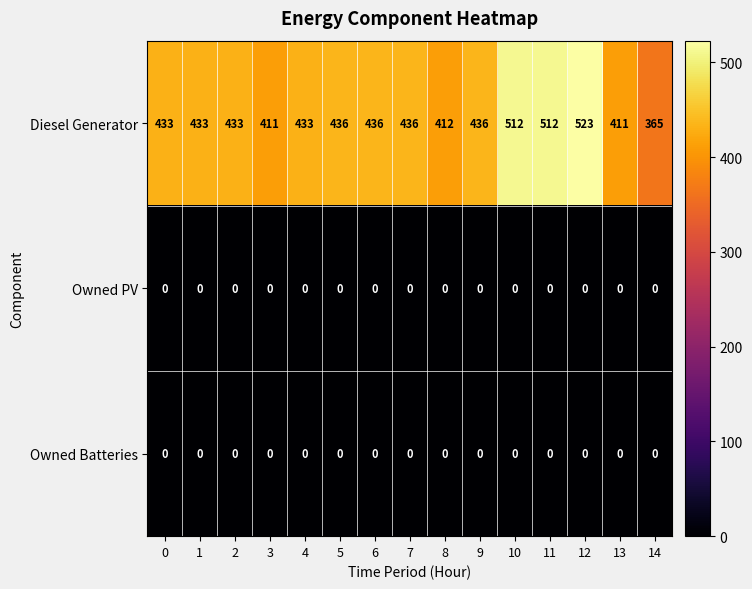

What is the difference between the highest and lowest values at 13?

411